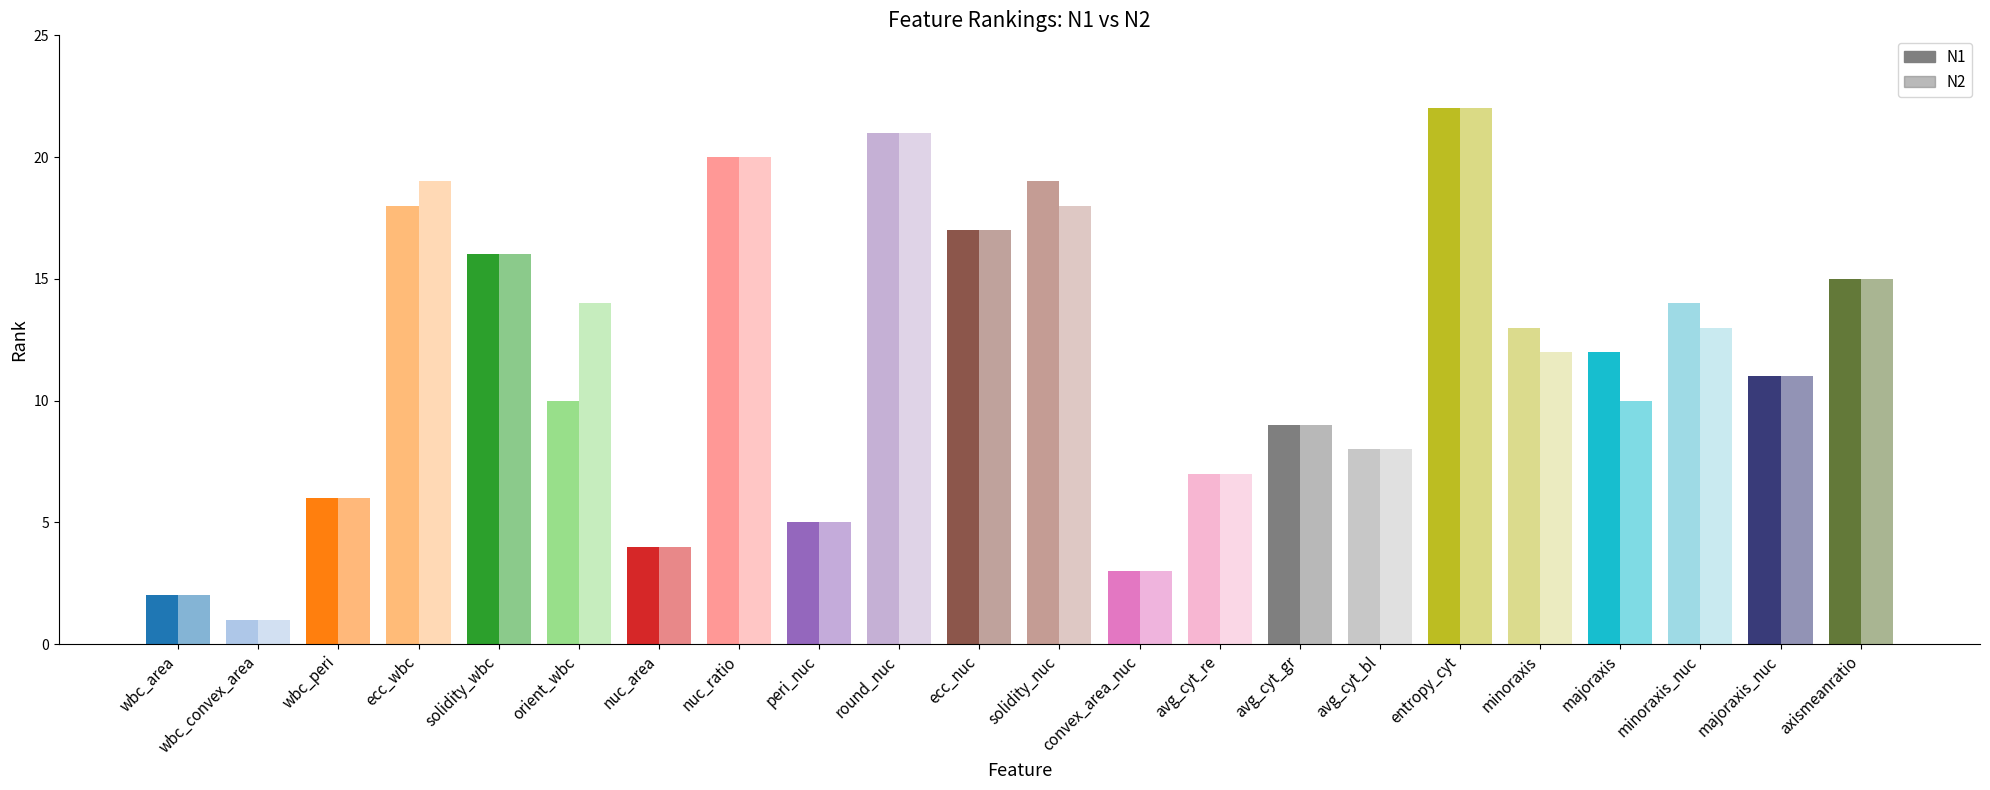

What is the label of the 14th bar from the left?

avg_cyt_re